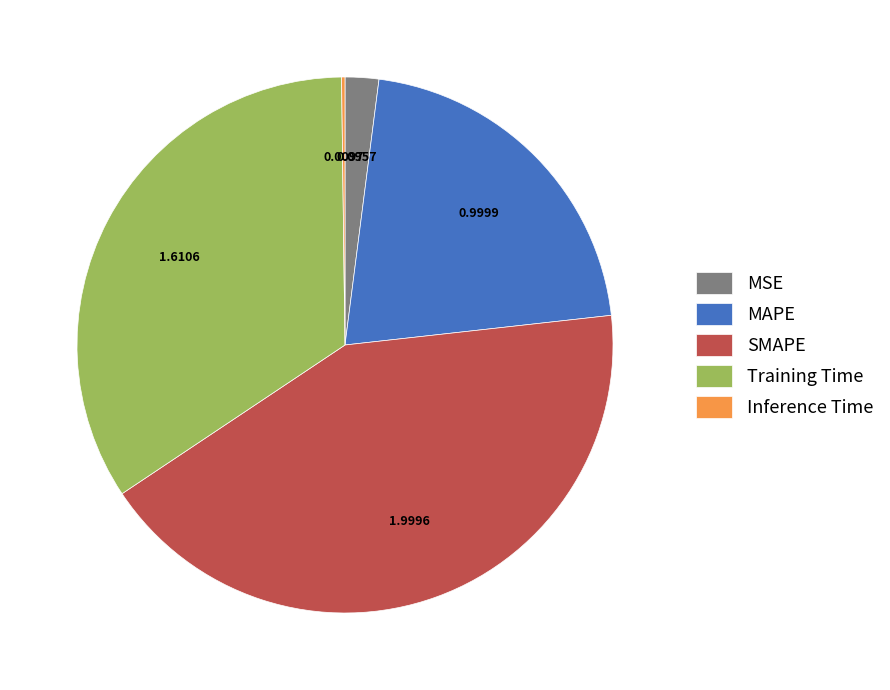

What is the largest slice in the pie chart?

SMAPE